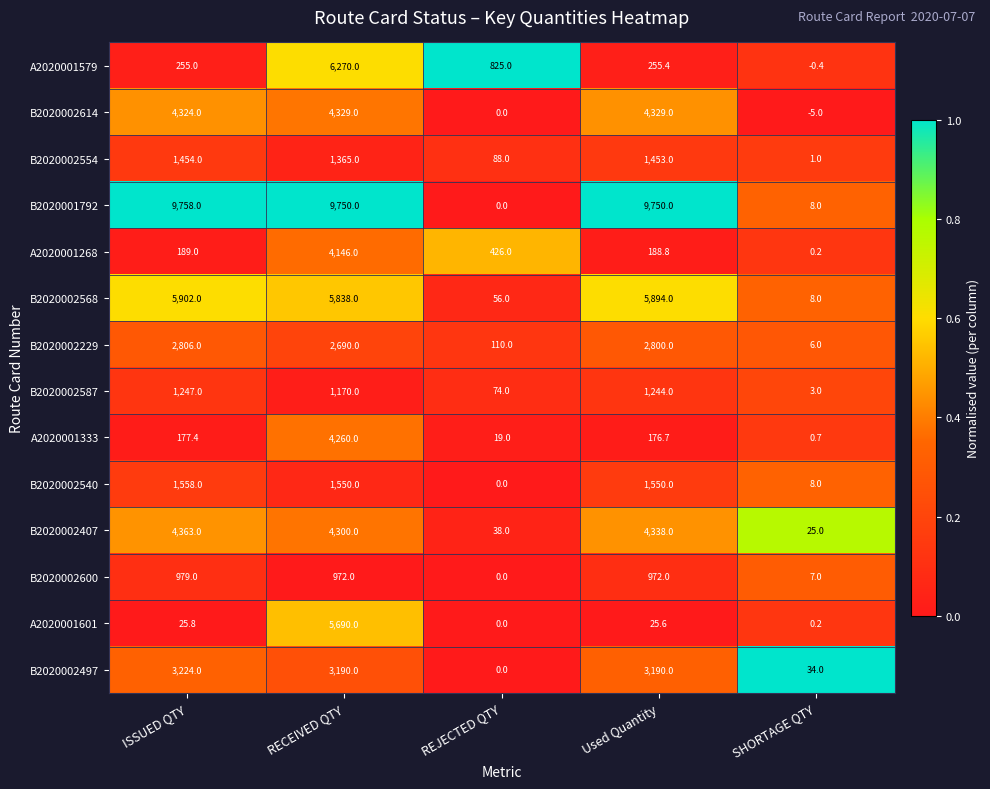

Count the number of categories in the chart.

5